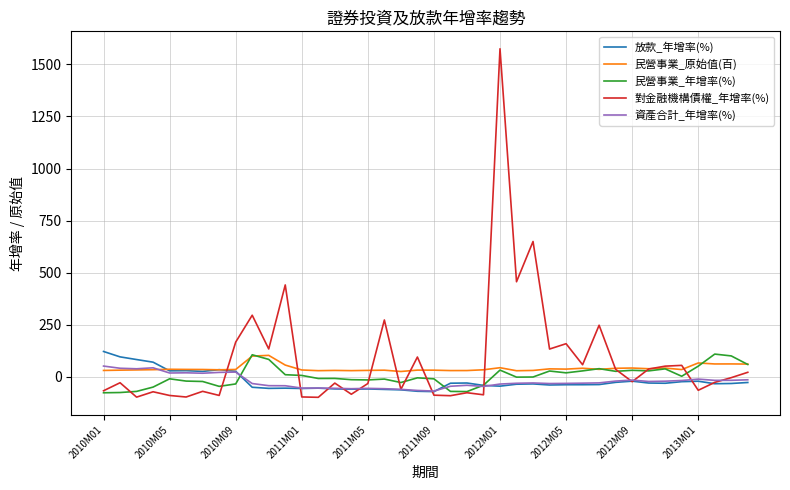

What is the minimum value shown in the chart?

-97.9